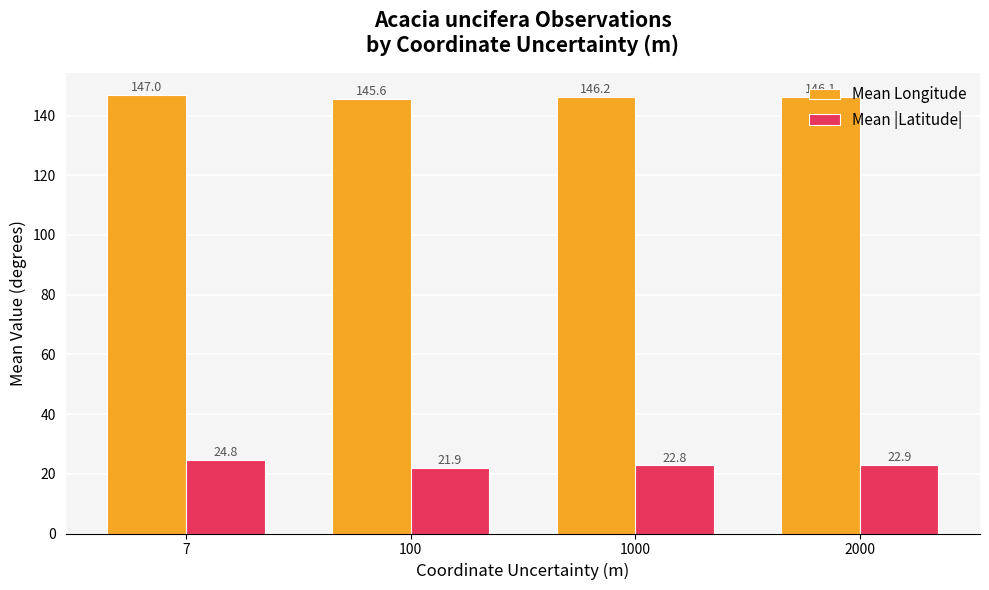

Where does the Mean |Latitude| series first go above 22?

7